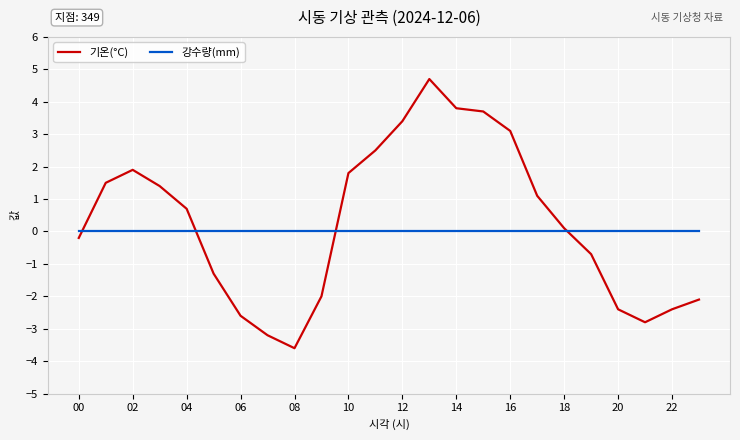

Rank the series by their maximum value, from highest to lowest.

기온(°C), 강수량(mm)